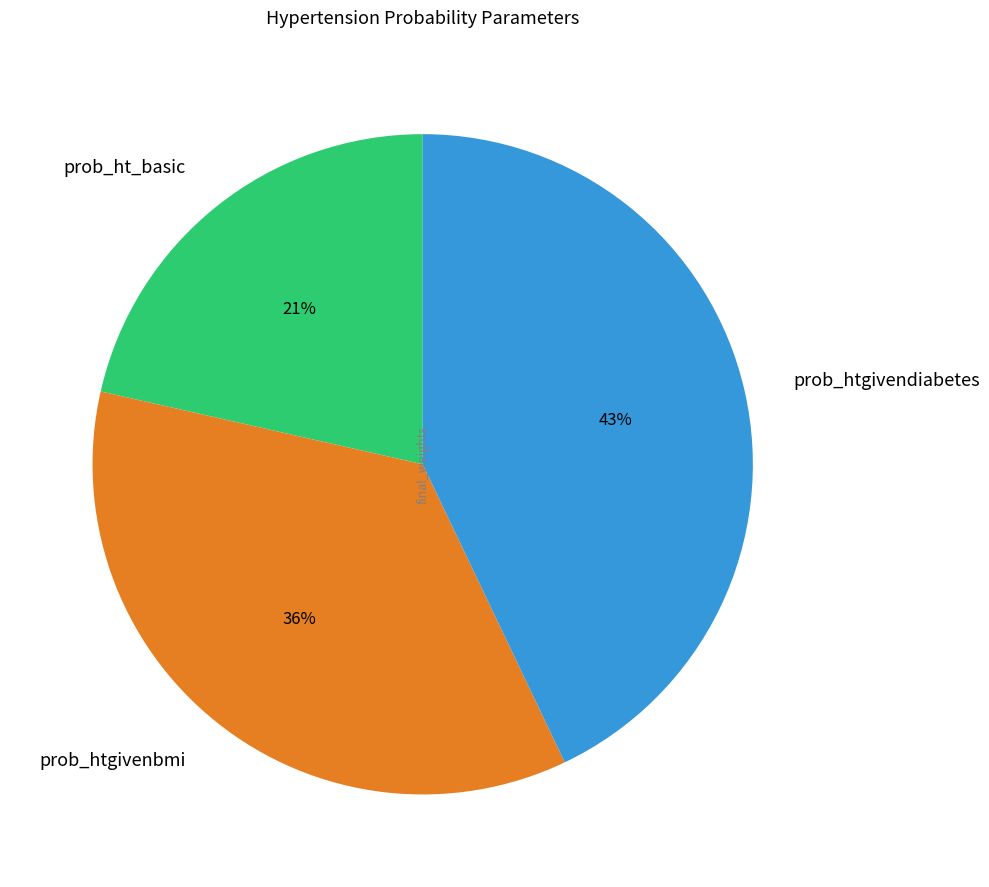

How many segments does this pie chart have?

3